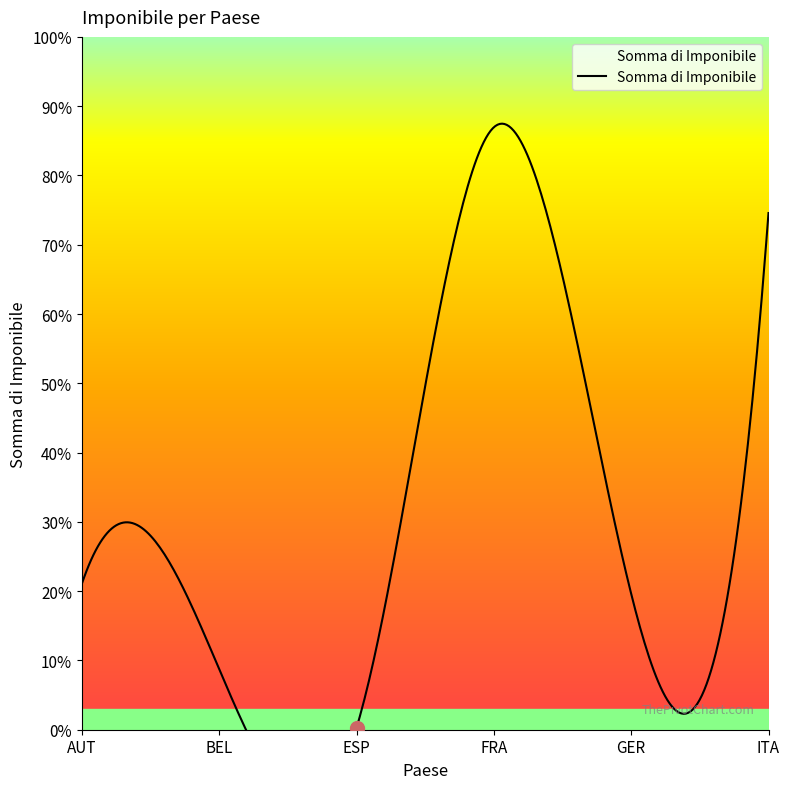

At which category does the data reach its first local peak?

FRA